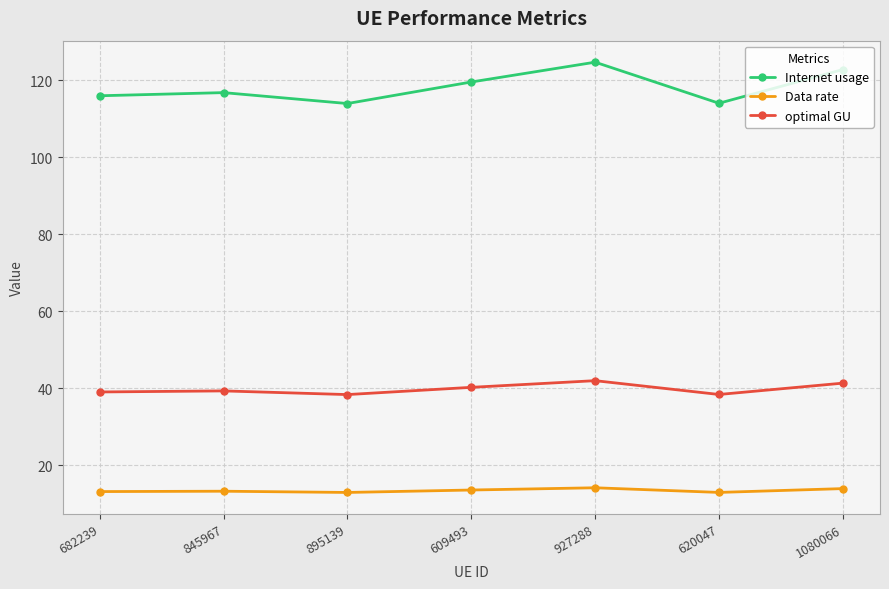

True or false: Data rate and optimal GU cross at least once.

False